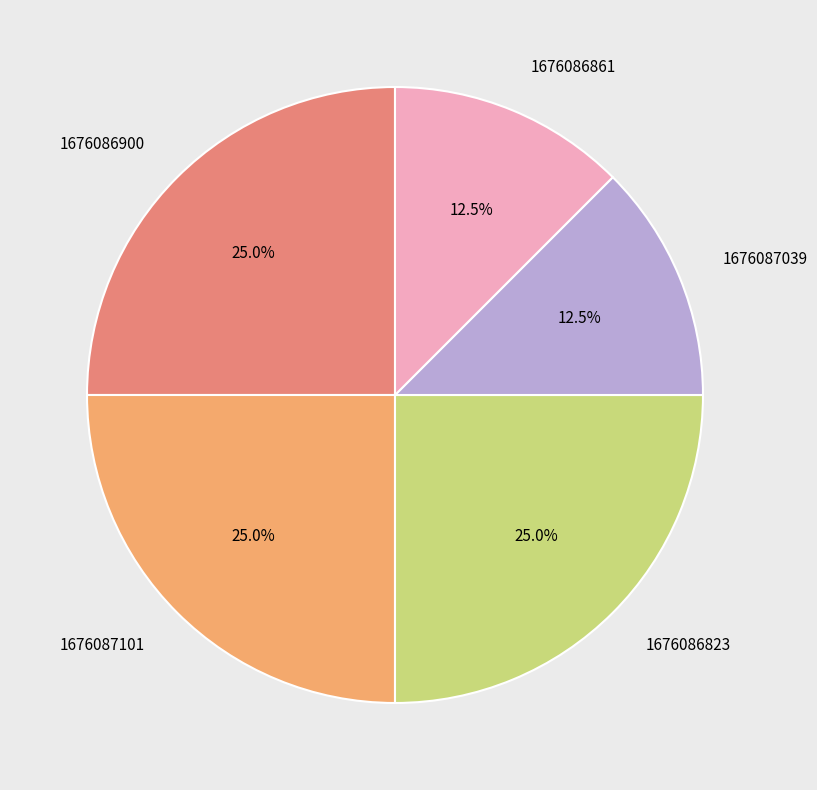

How many segments does this pie chart have?

5